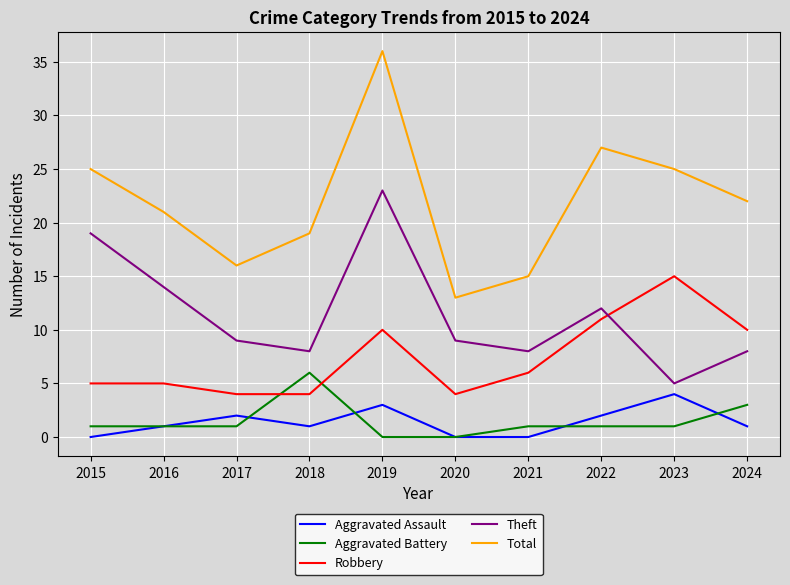

What is the difference between the second highest and second lowest values in the Total series?

12